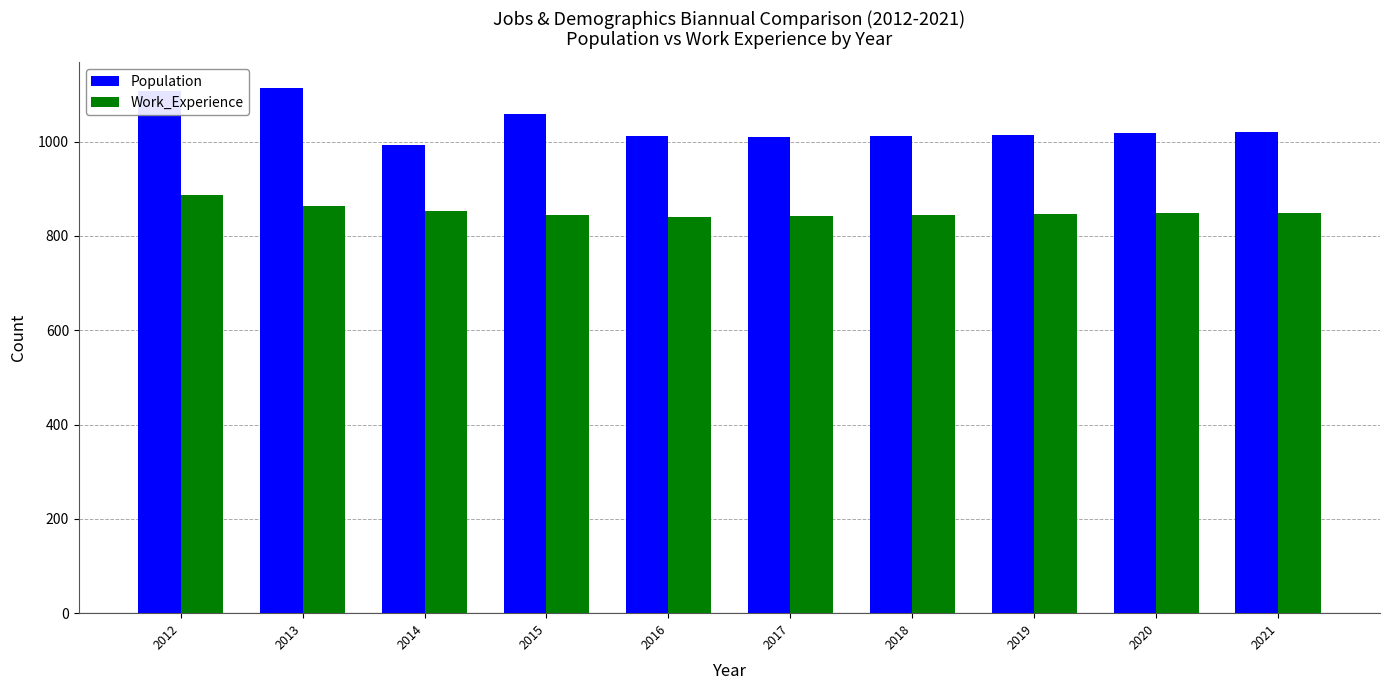

What is the value of the Population bar at the 5th from the left?

1013